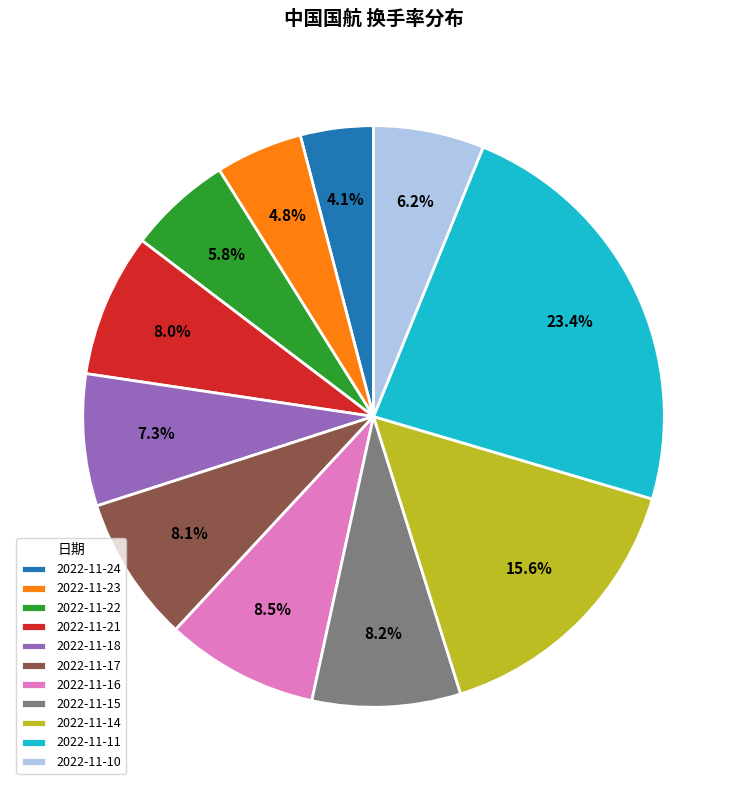

How many segments does this pie chart have?

11